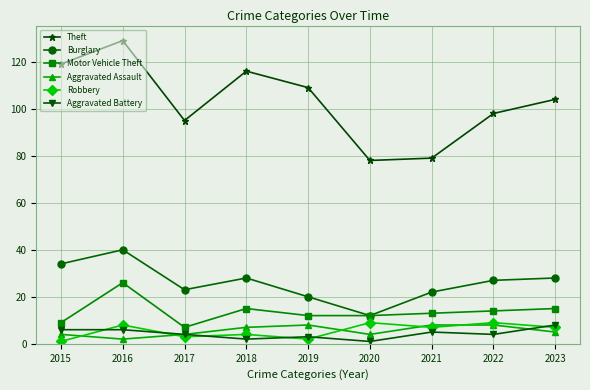

Is it true that Burglary equals 34 at 2015?

True